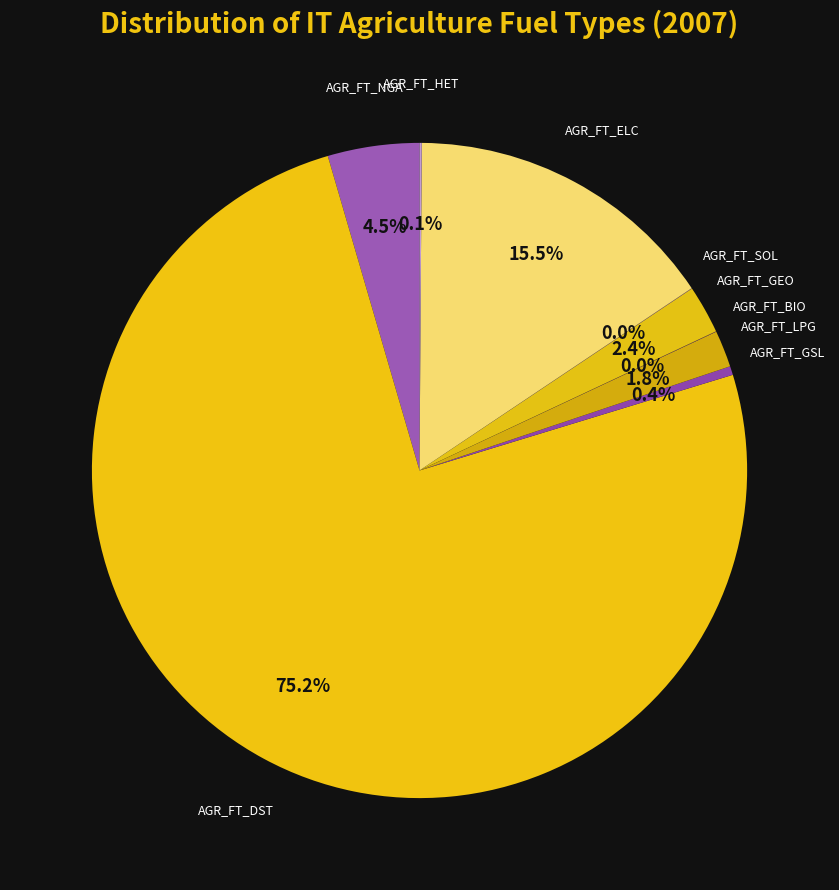

Which slice is the largest?

AGR_FT_DST